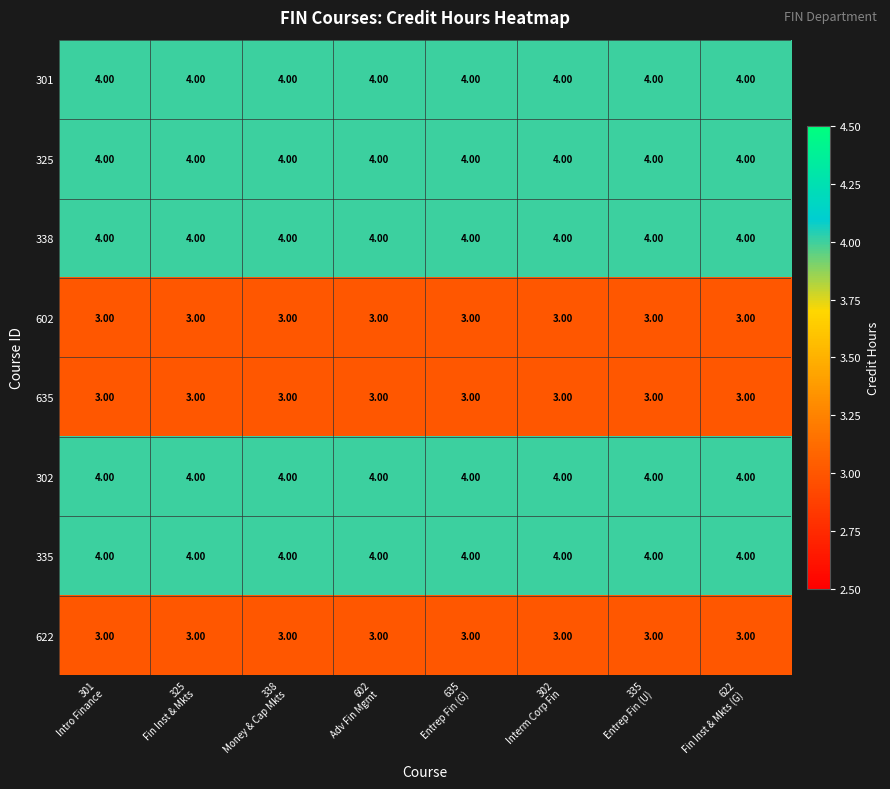

What is the average value of the 335 series?

4